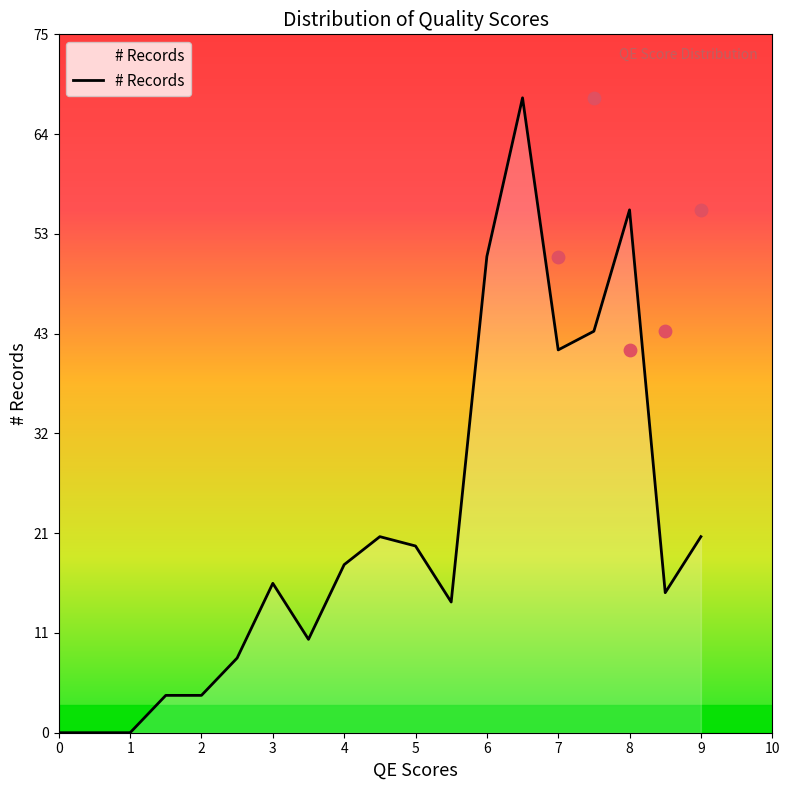

At which label is # Records closest to 34?

7